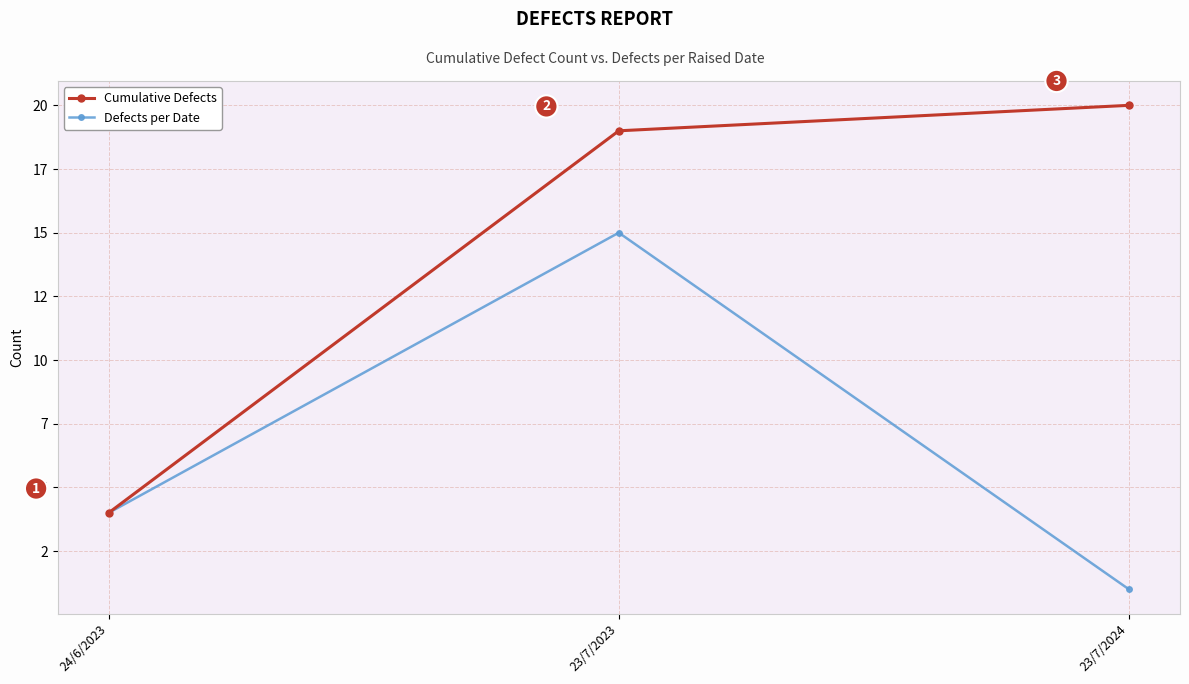

What is the label of the 1st point from the right?

23/7/2024